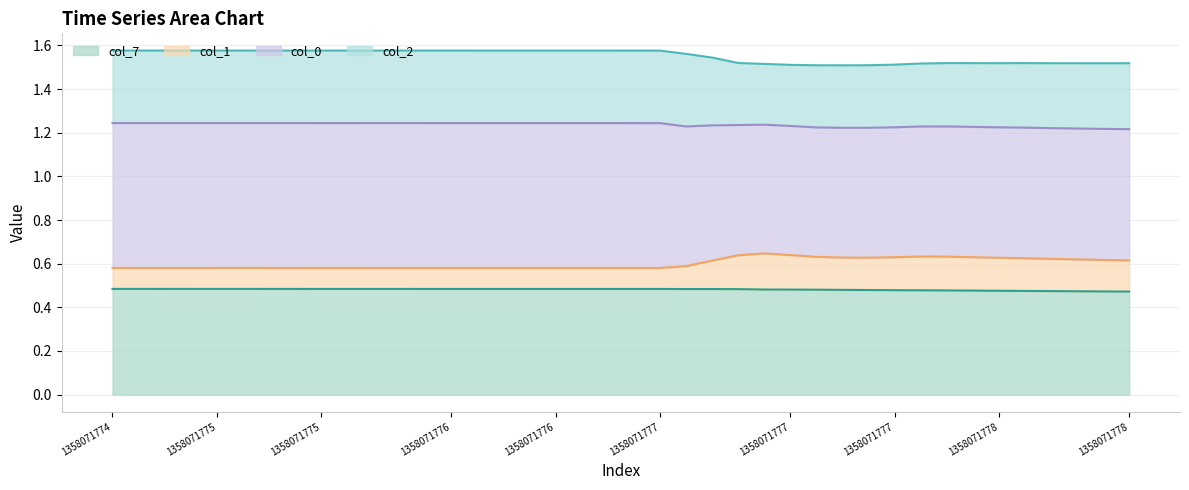

At which category does col_7 reach its first local peak?

23